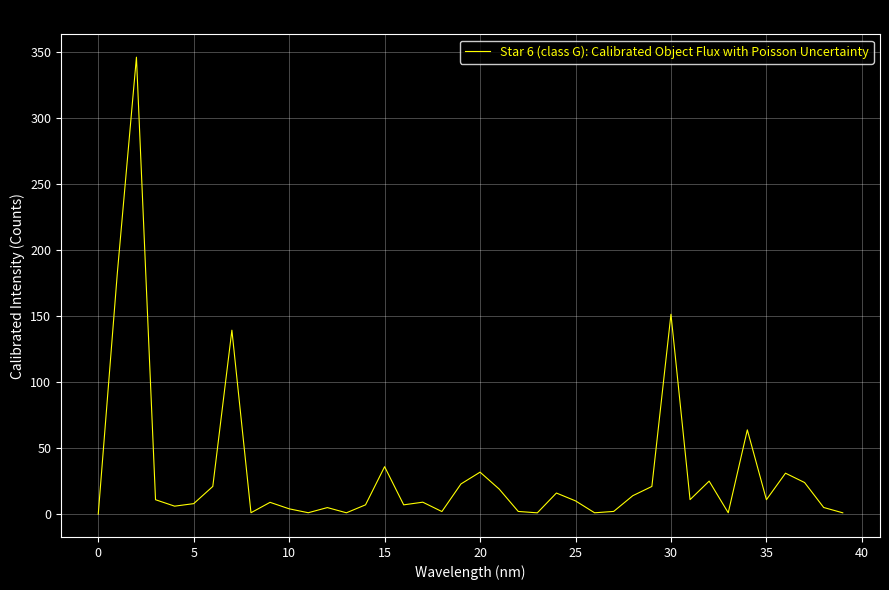

The chart shows a value of -116.7 at 0. True or false?

False